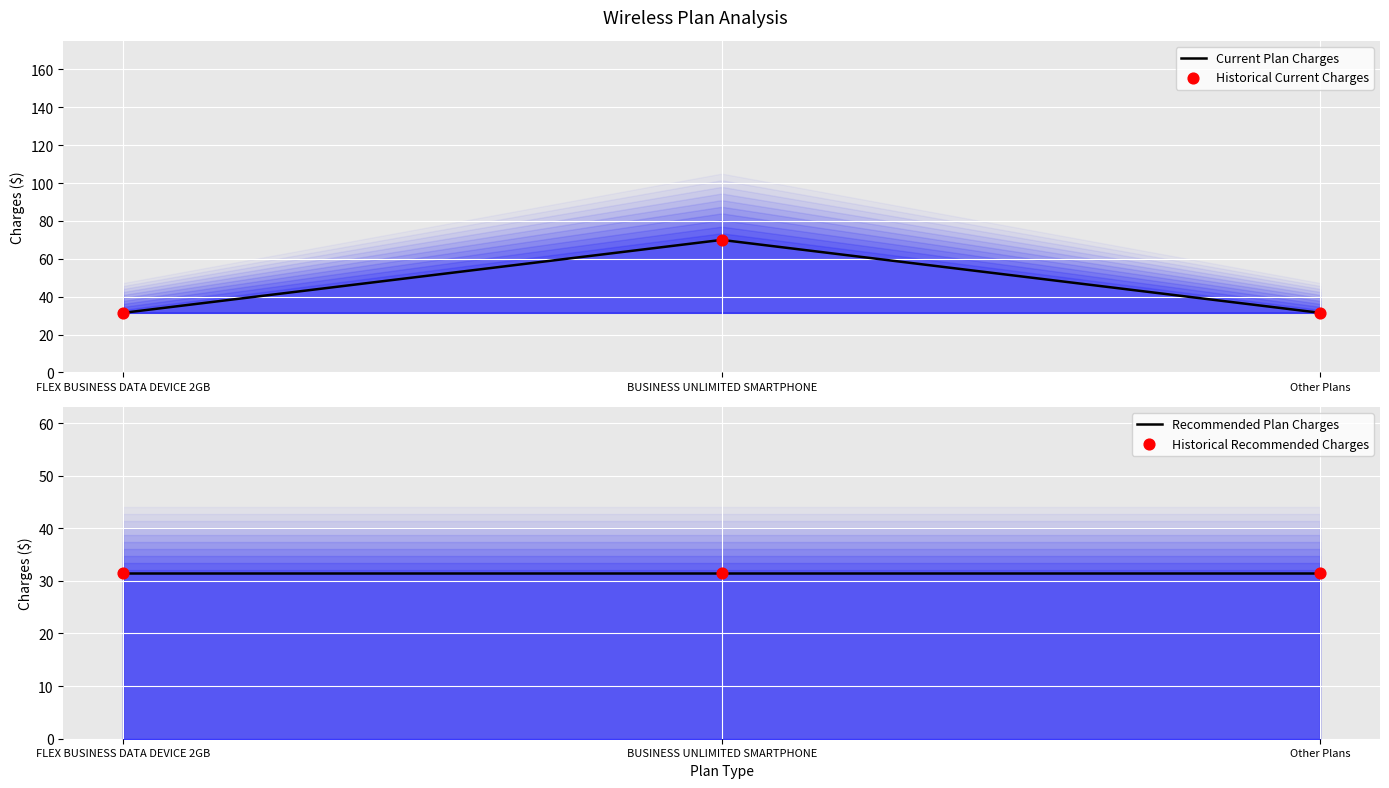

What is the ratio of the value at Other Plans to the value at FLEX BUSINESS DATA DEVICE 2GB?

1.0